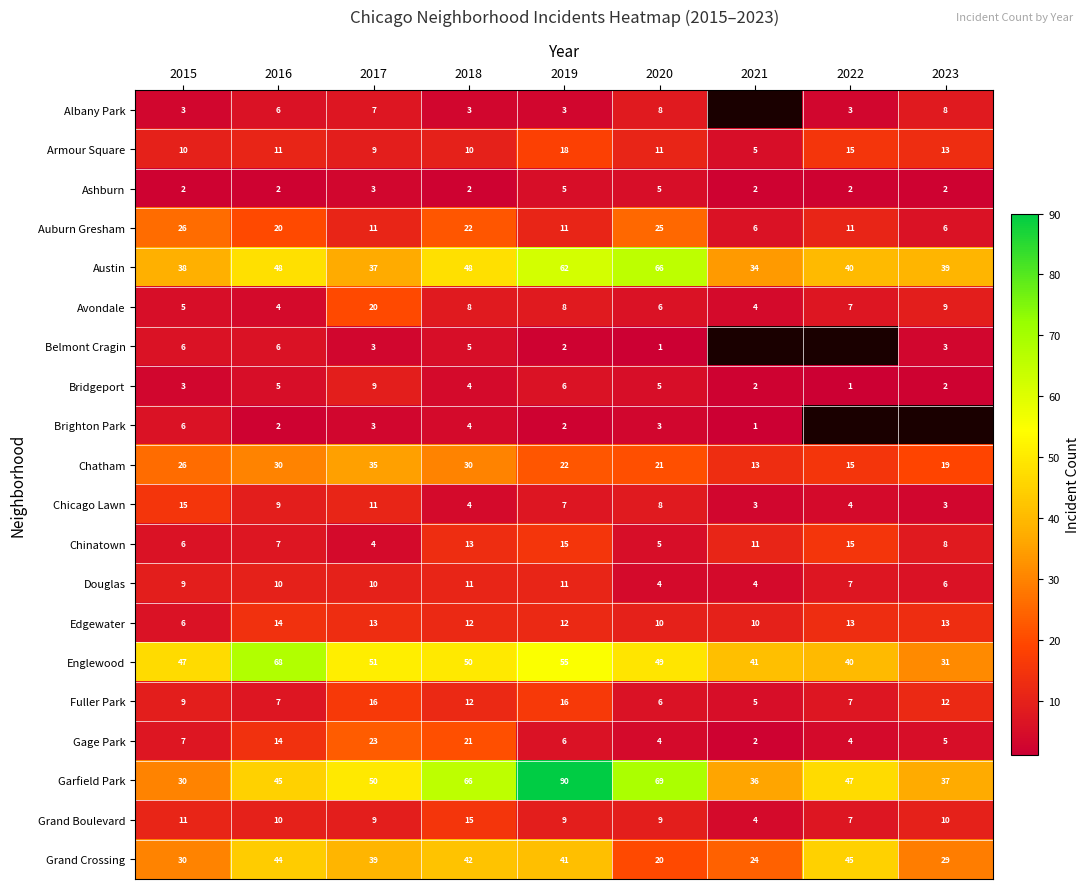

What is the difference between the maximum and minimum values in the Chinatown series?

11